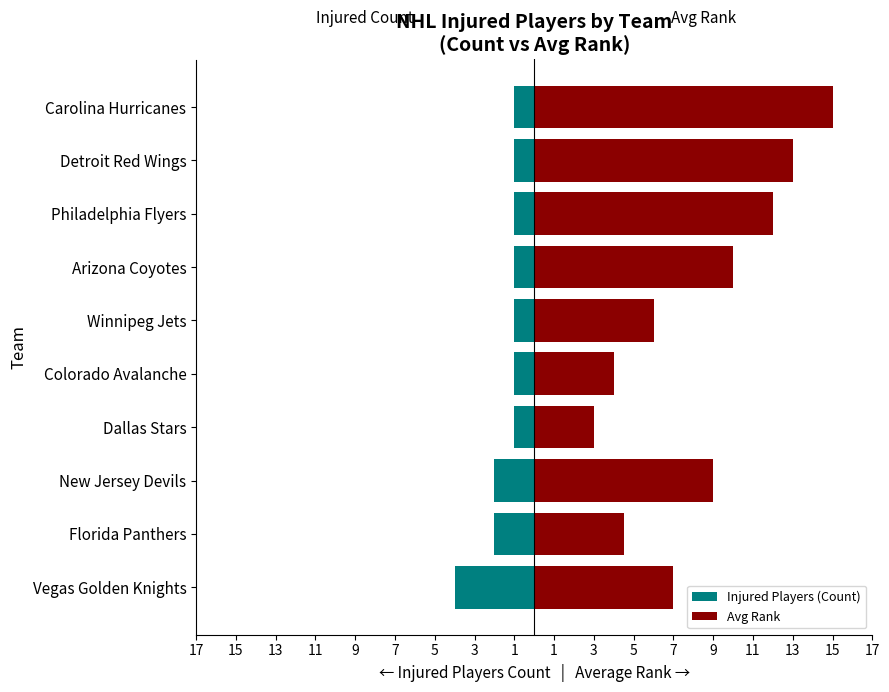

Rank the series at Detroit Red Wings from lowest to highest value.

Injured Players (Count), Avg Rank